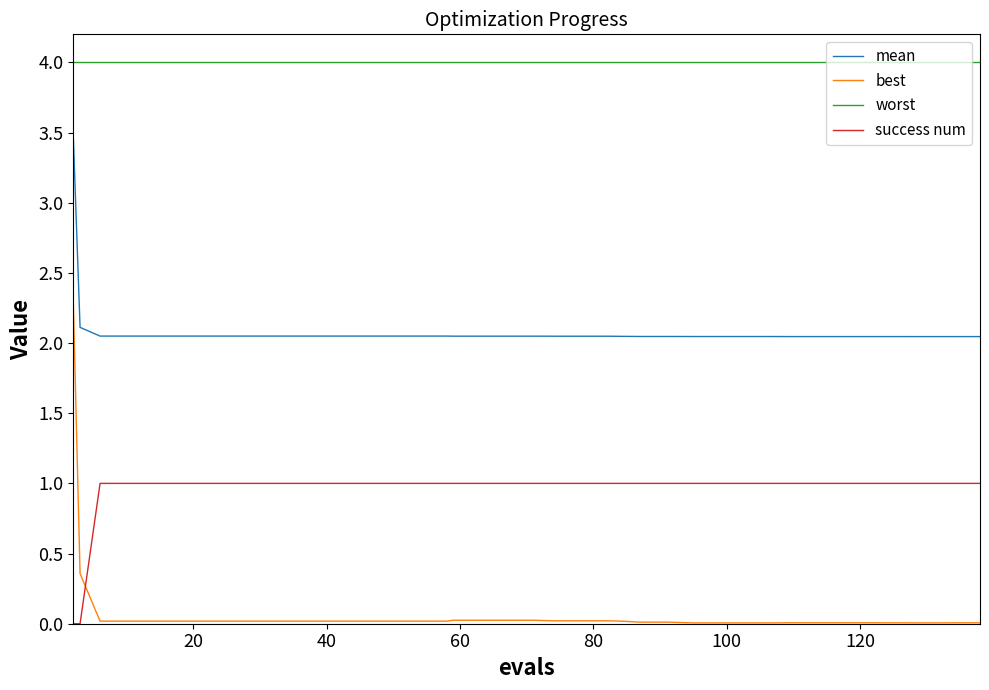

Which series has the largest range (max minus min)?

best